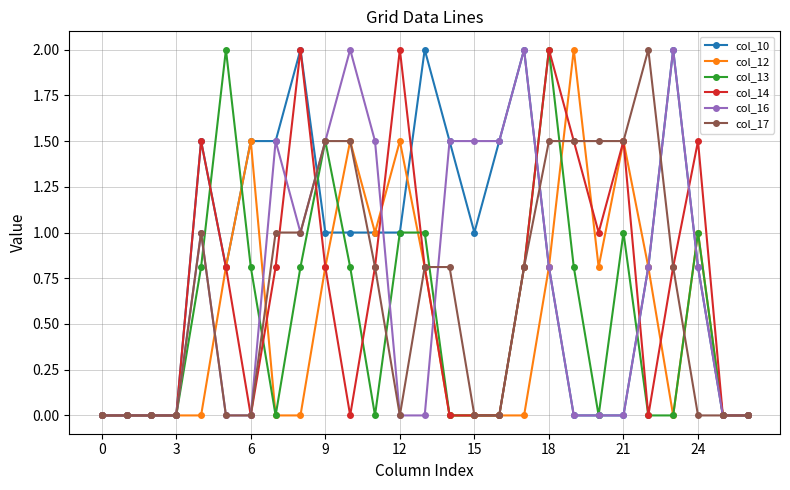

What is the highest value of the col_16 series?

2.0